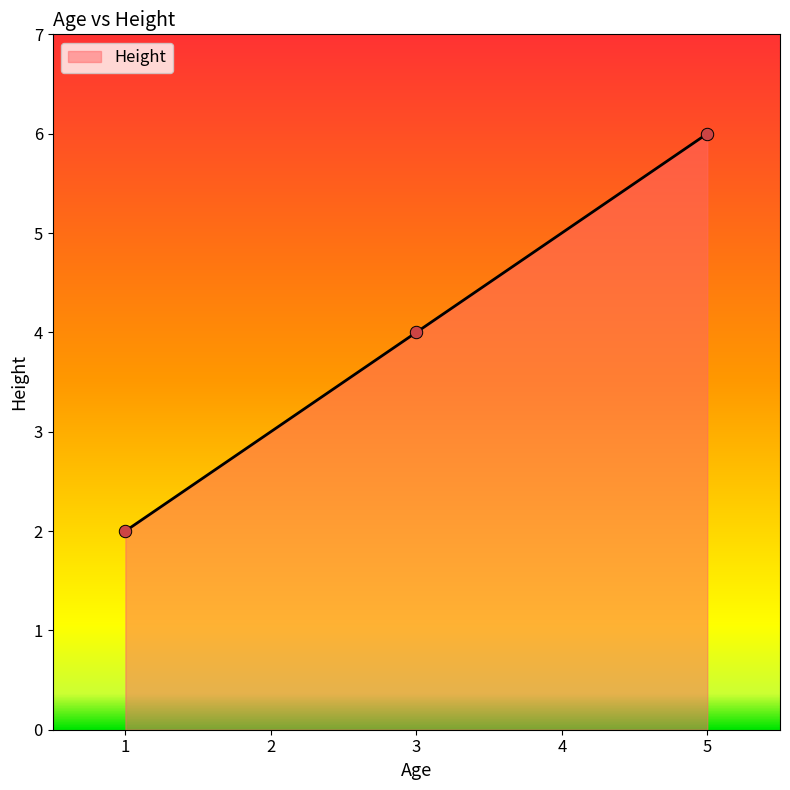

Which has a higher value, 5 or 1?

5